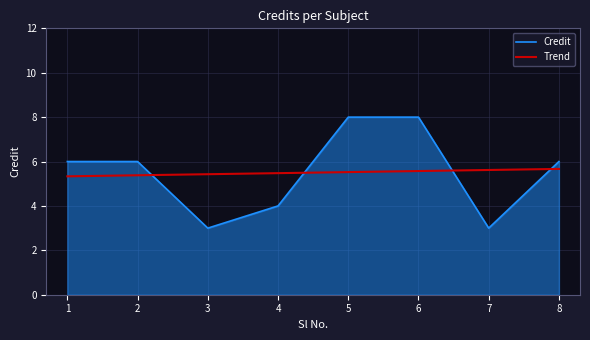

Between 6 and 8, which series saw the biggest shift?

Credit